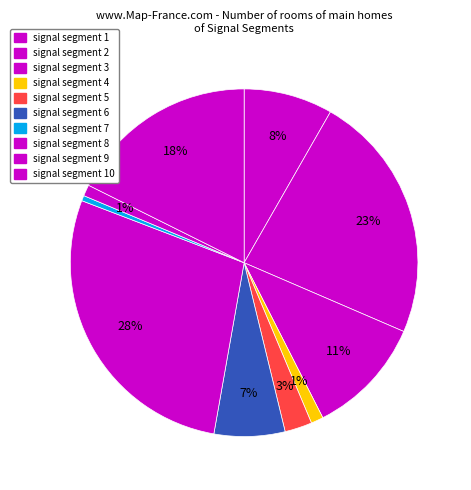

Which has a higher value, signal segment 4 or signal segment 5?

signal segment 5